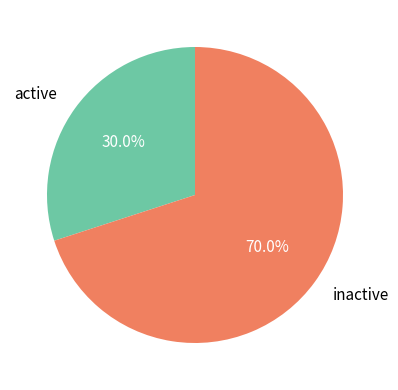

Does inactive represent more than half of the total?

Yes